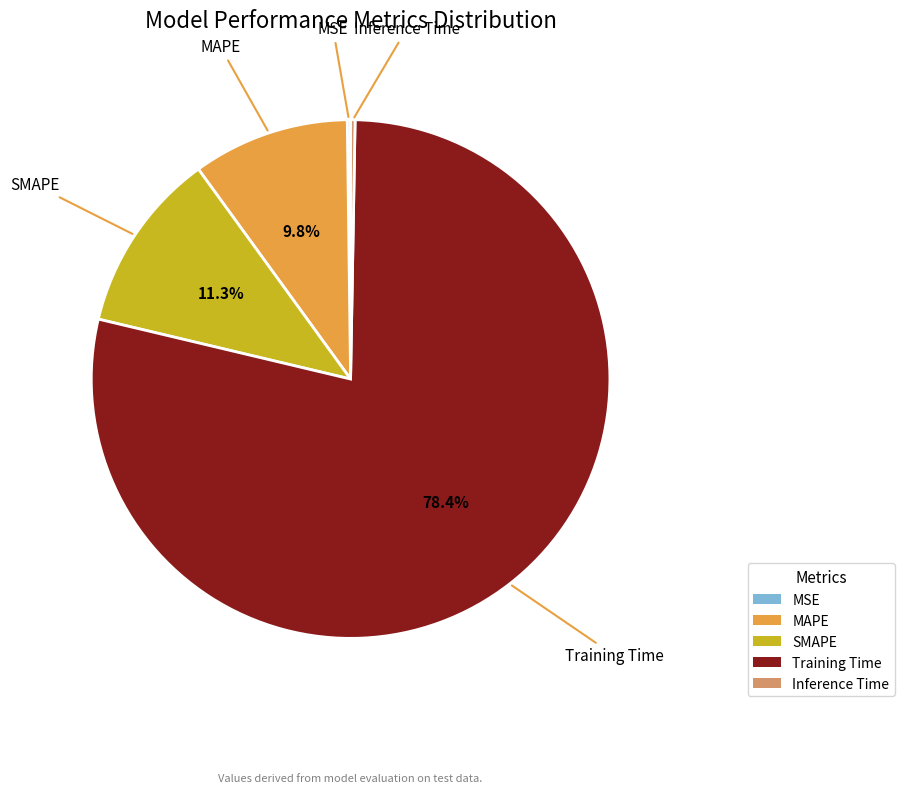

Is there a majority slice in this chart?

Yes